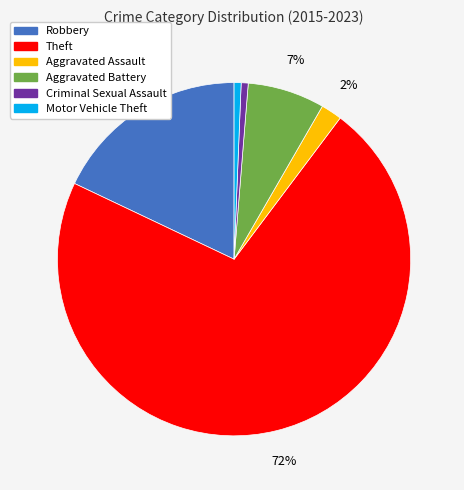

Is it true that Theft is 72% of the pie?

True